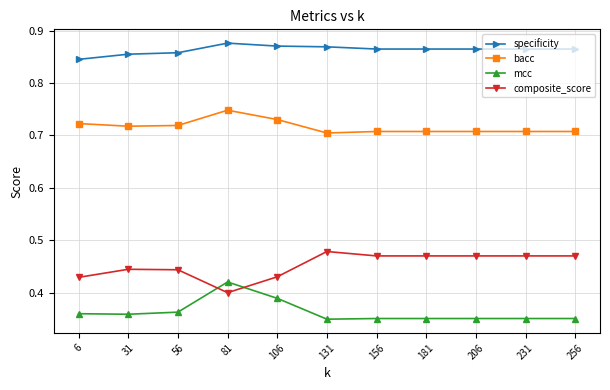

True or false: mcc has a value of 0.4 at 181.

True